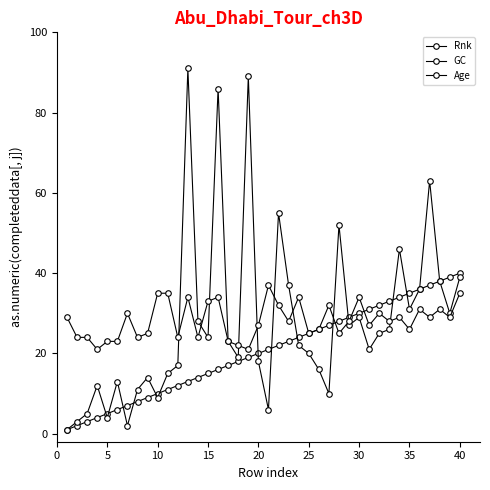

What is the minimum value shown in the chart?

1